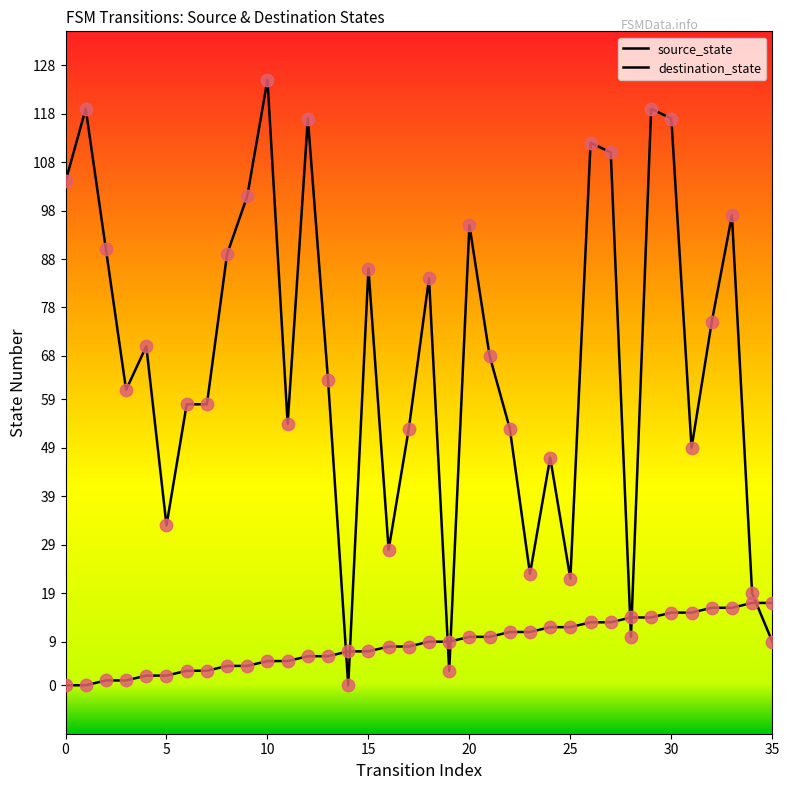

Which series contains the lowest Y value?

source_state